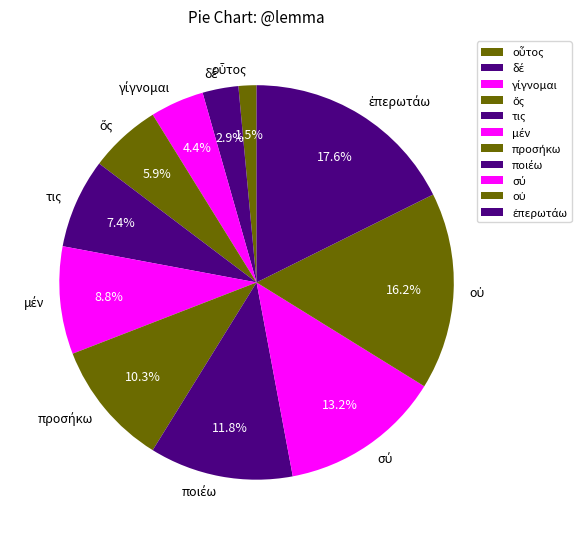

Does τις represent more than half of the total?

No